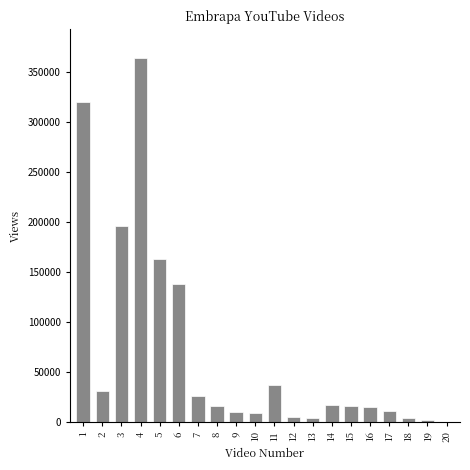

What is the change in value from 3 to 10?

-187169